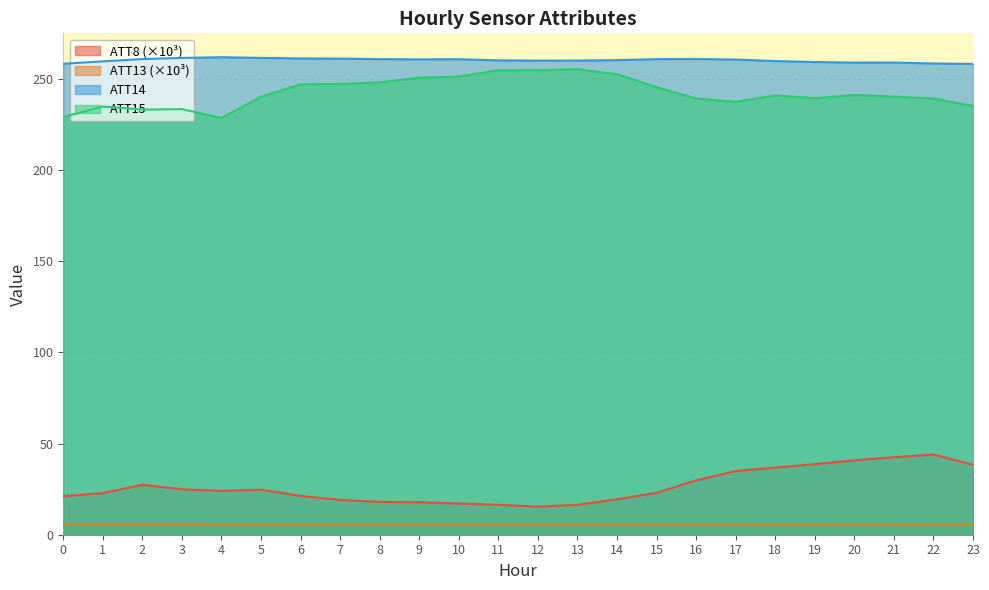

True or false: ATT13 and ATT8 intersect in this chart.

False